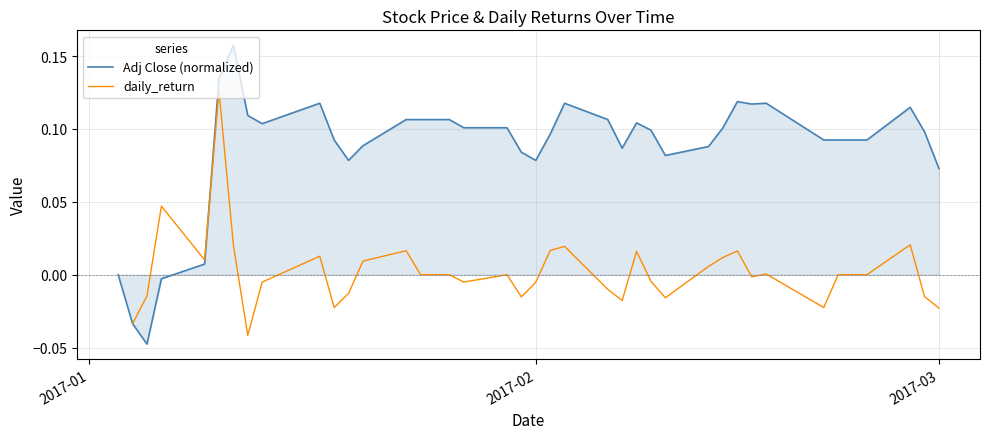

Is it true that Adj Close (normalized) equals 0.0 at 2017-03?

False